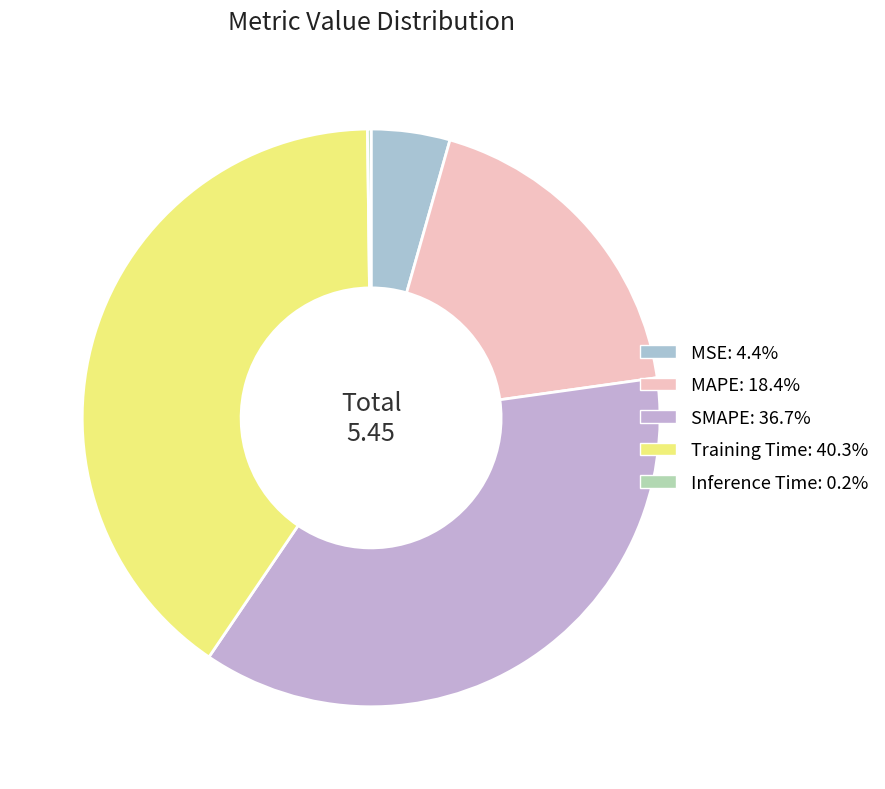

How many slices are in this pie chart?

5